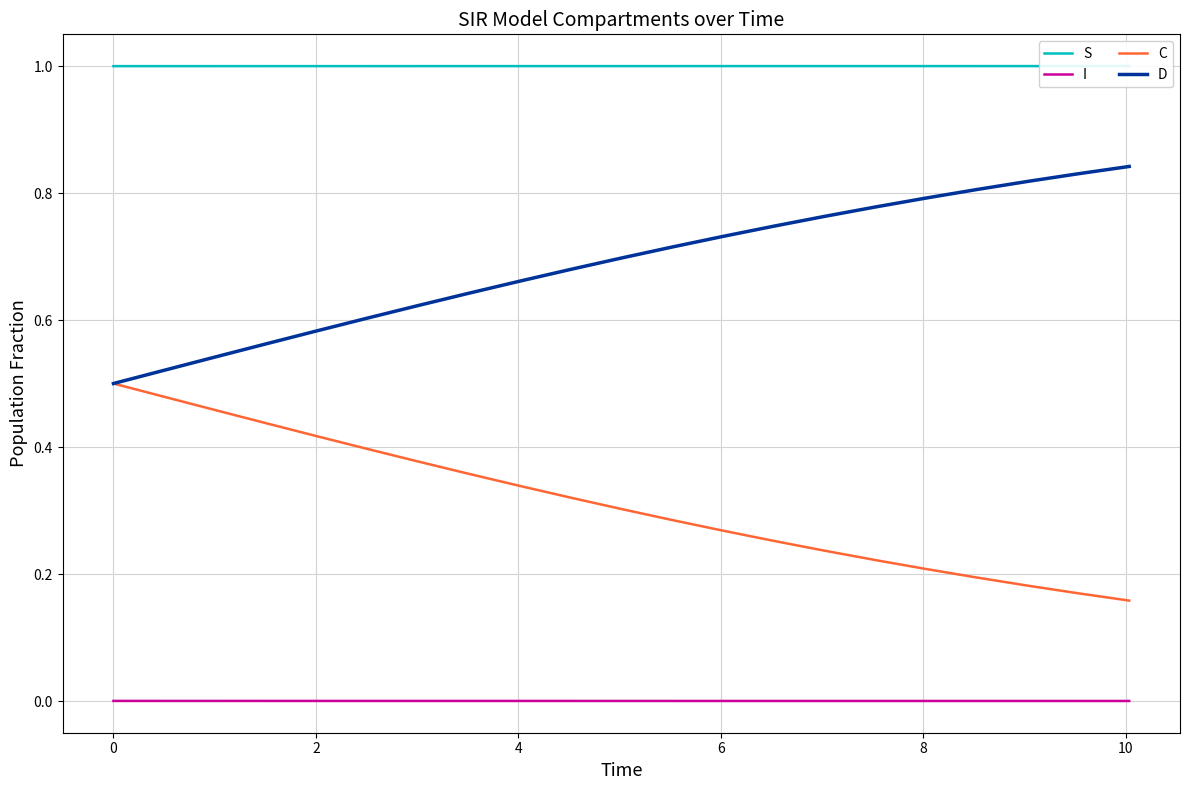

True or false: I and C cross at least once.

False